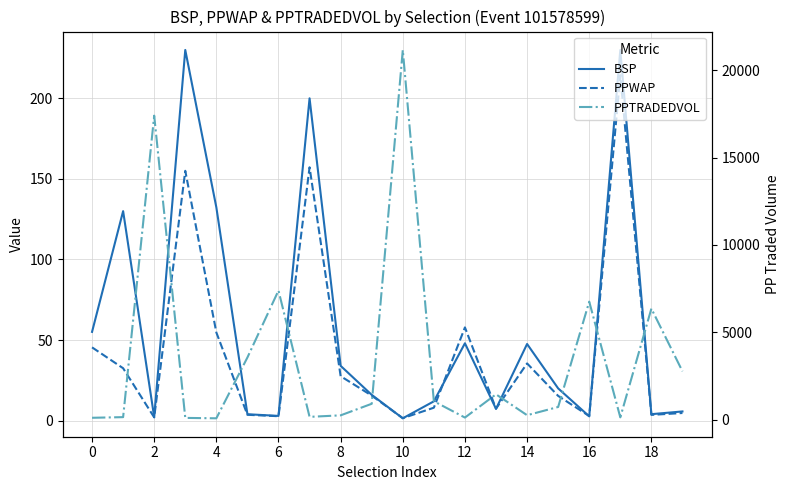

Which label corresponds to the smallest value in the chart?

10